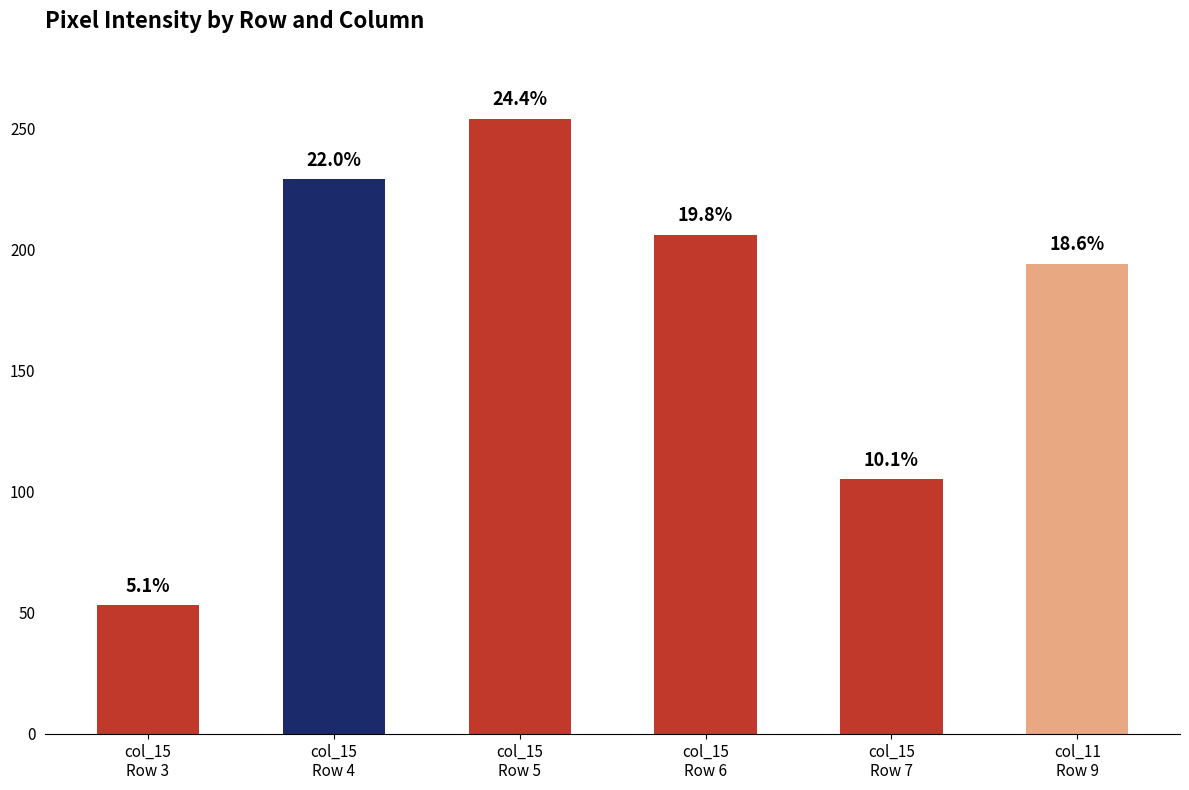

At which category does the chart reach its minimum across all series?

Row 3